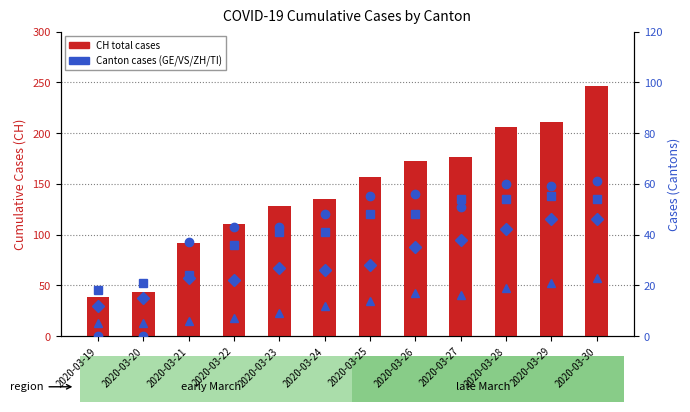

How many groups of bars are there?

12